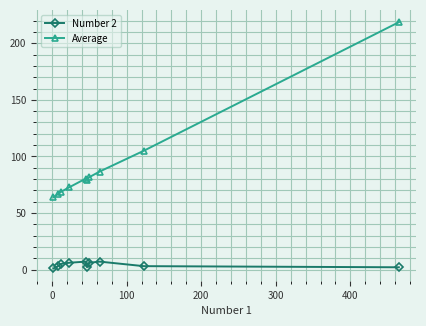

What are all the series names shown in the legend?

Number 2, Average